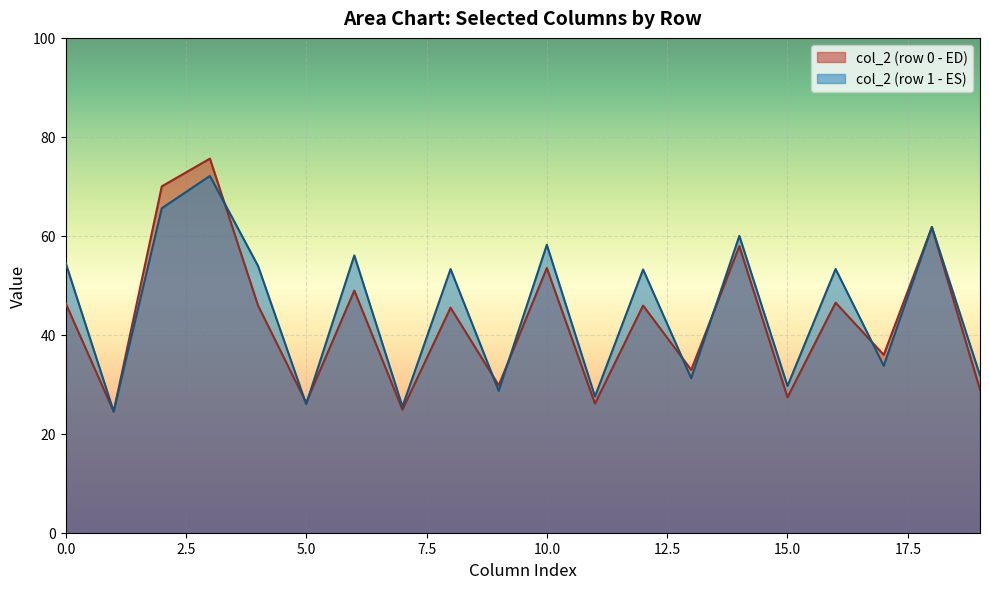

Which series has the widest spread of values?

col_2 (row 0 - ED)